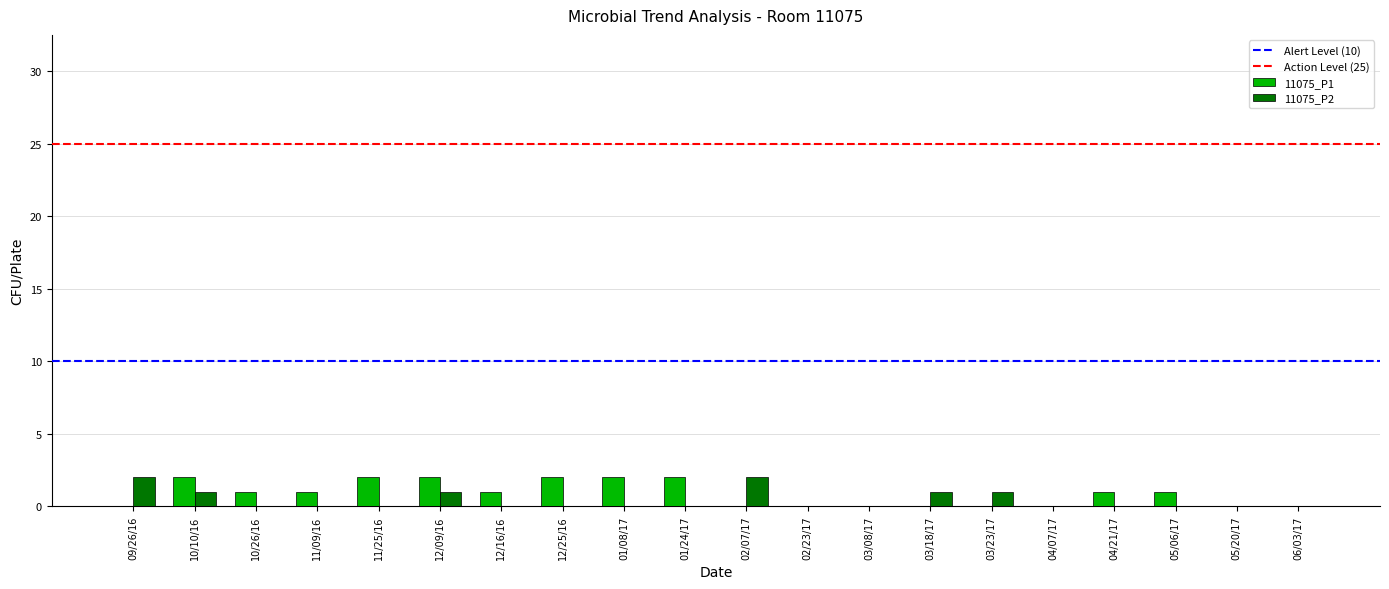

The 11075_P2 series shows -1 at 04/07/17. True or false?

False